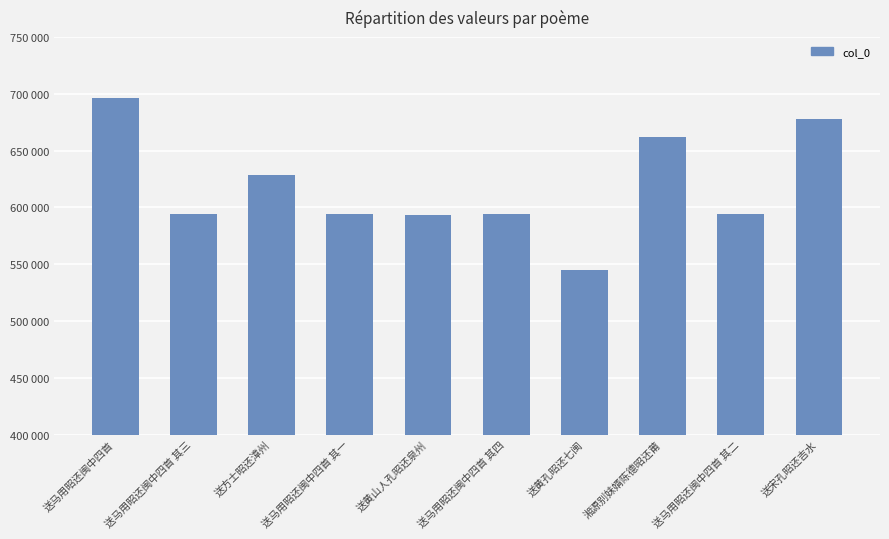

Does the chart contain any negative values?

No